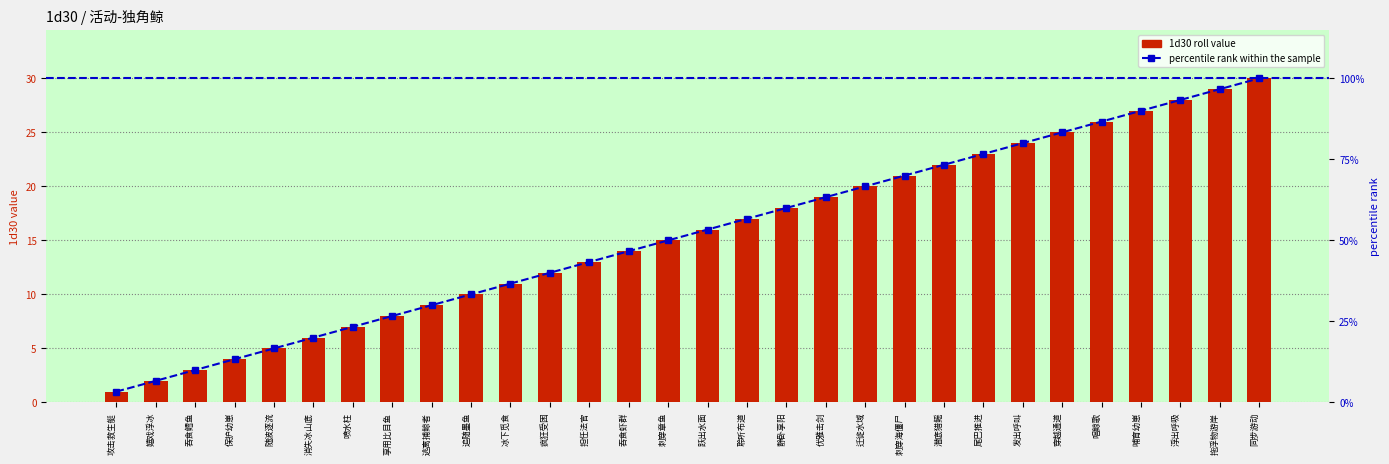

List the series in order of their overall mean, highest first.

percentile rank within the sample, 1d30